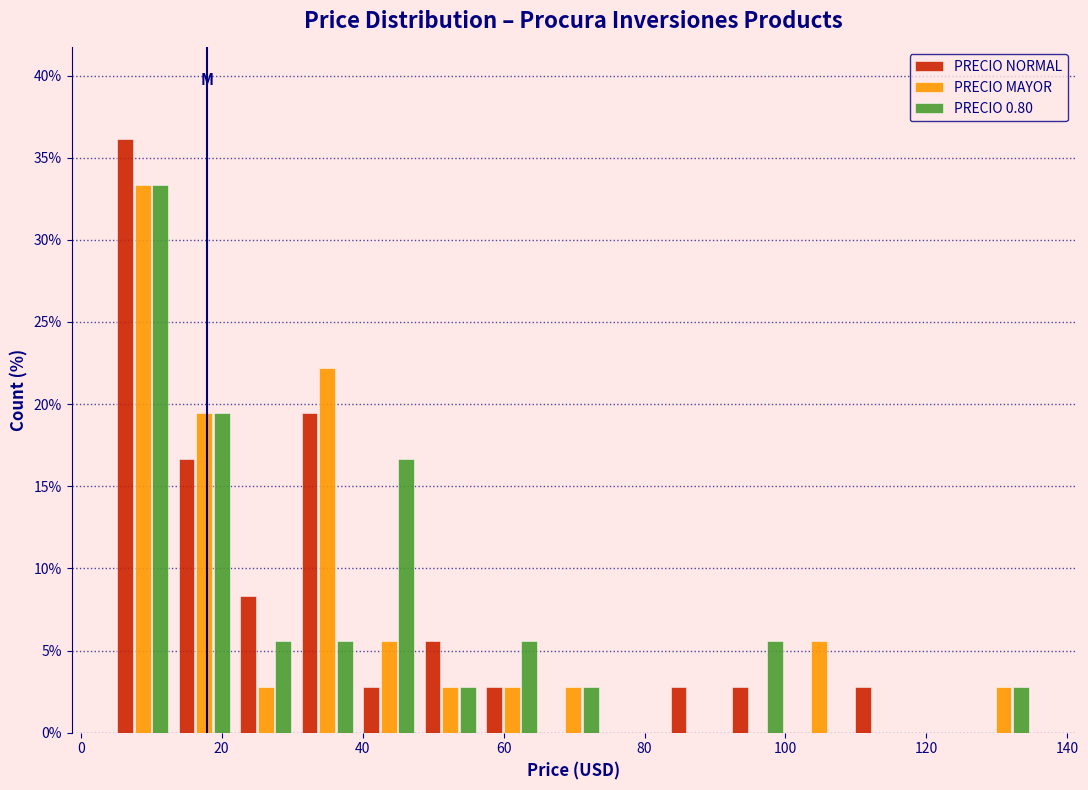

Reading left to right, list every range on the x-axis with the height of the bar of each series over it. Neither the bar edges nor the heights are printed on the chart, so give them approximately, as read against the axes.

4 to 14: PRECIO NORMAL=36.0	PRECIO MAYOR=33.5	PRECIO 0.80=33.5
14 to 22: PRECIO NORMAL=16.5	PRECIO MAYOR=19.5	PRECIO 0.80=19.5
22 to 30: PRECIO NORMAL=8.5	PRECIO MAYOR=3.0	PRECIO 0.80=5.5
30 to 40: PRECIO NORMAL=19.5	PRECIO MAYOR=22.0	PRECIO 0.80=5.5
40 to 48: PRECIO NORMAL=3.0	PRECIO MAYOR=5.5	PRECIO 0.80=16.5
48 to 56: PRECIO NORMAL=5.5	PRECIO MAYOR=3.0	PRECIO 0.80=3.0
56 to 66: PRECIO NORMAL=3.0	PRECIO MAYOR=3.0	PRECIO 0.80=5.5
66 to 74: PRECIO NORMAL=0	PRECIO MAYOR=3.0	PRECIO 0.80=3.0
74 to 82: PRECIO NORMAL=0	PRECIO MAYOR=0	PRECIO 0.80=0
82 to 92: PRECIO NORMAL=3.0	PRECIO MAYOR=0	PRECIO 0.80=0
92 to 100: PRECIO NORMAL=3.0	PRECIO MAYOR=0	PRECIO 0.80=5.5
100 to 110: PRECIO NORMAL=0	PRECIO MAYOR=5.5	PRECIO 0.80=0
110 to 118: PRECIO NORMAL=3.0	PRECIO MAYOR=0	PRECIO 0.80=0
118 to 126: PRECIO NORMAL=0	PRECIO MAYOR=0	PRECIO 0.80=0
126 to 136: PRECIO NORMAL=0	PRECIO MAYOR=3.0	PRECIO 0.80=3.0